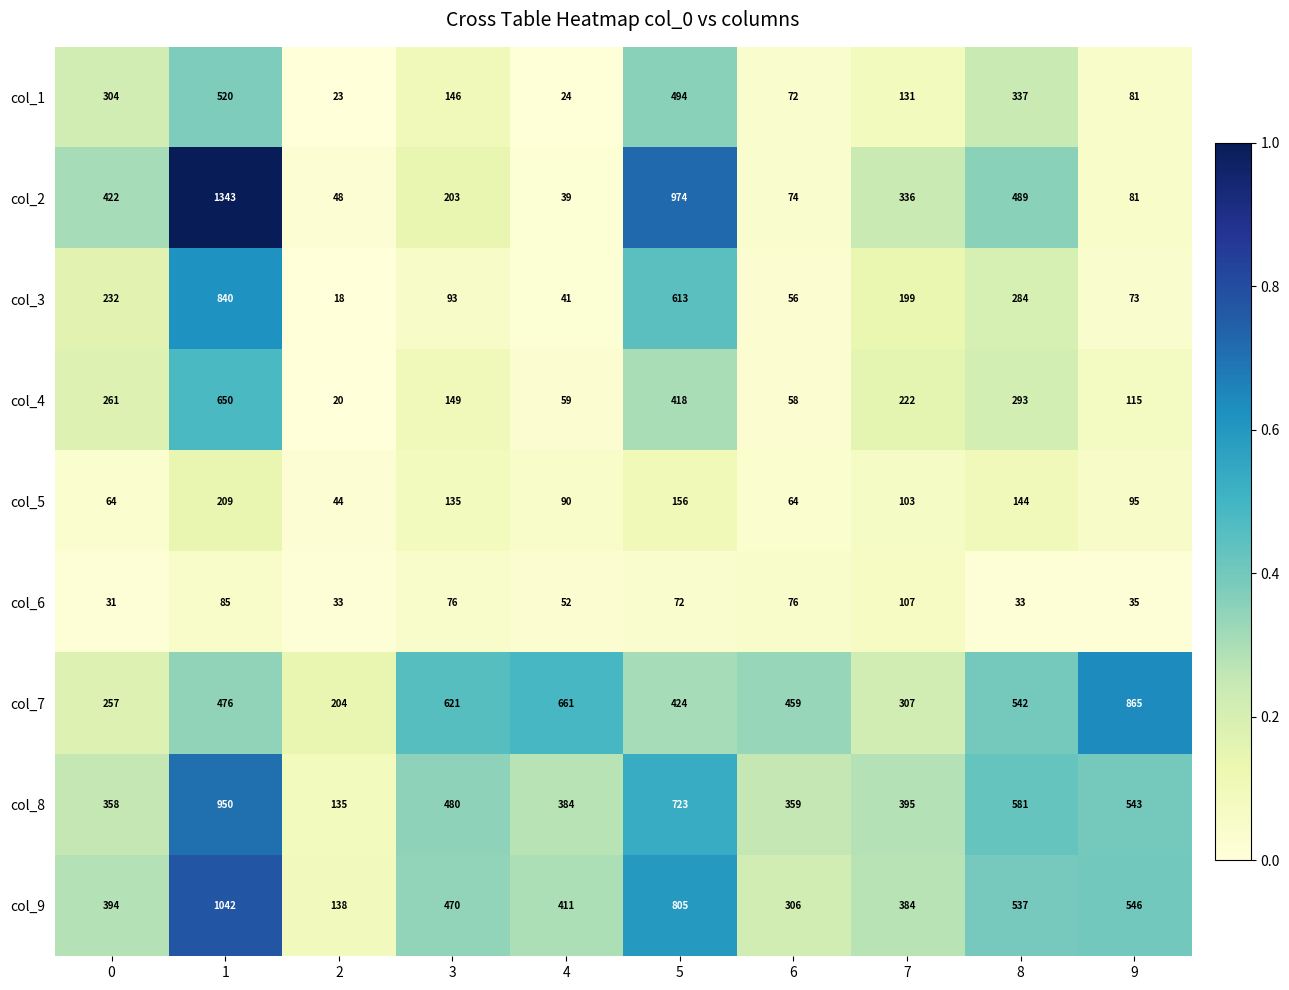

What is the difference between the highest and lowest values at 9?

830